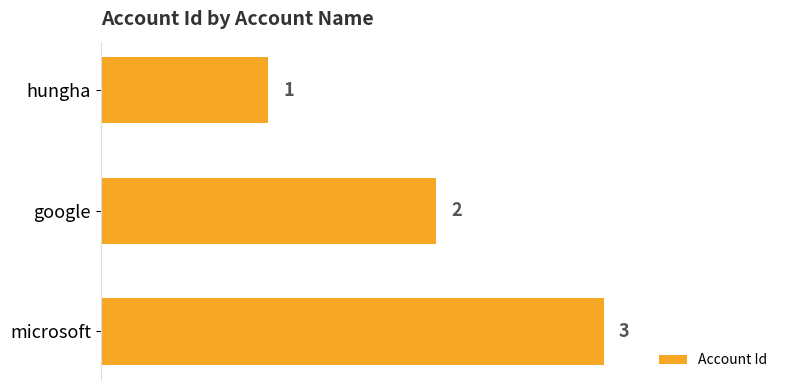

Approximately how many times larger is the value at hungha compared to microsoft?

0.3